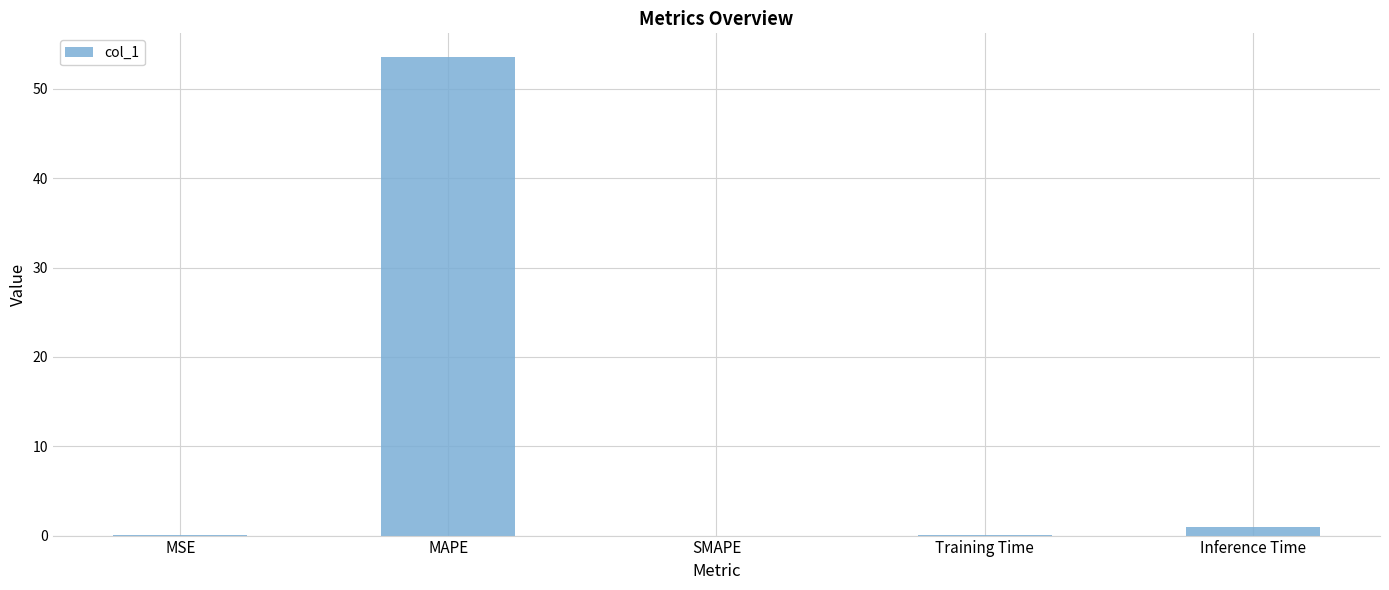

Does the chart contain stacked bars?

No